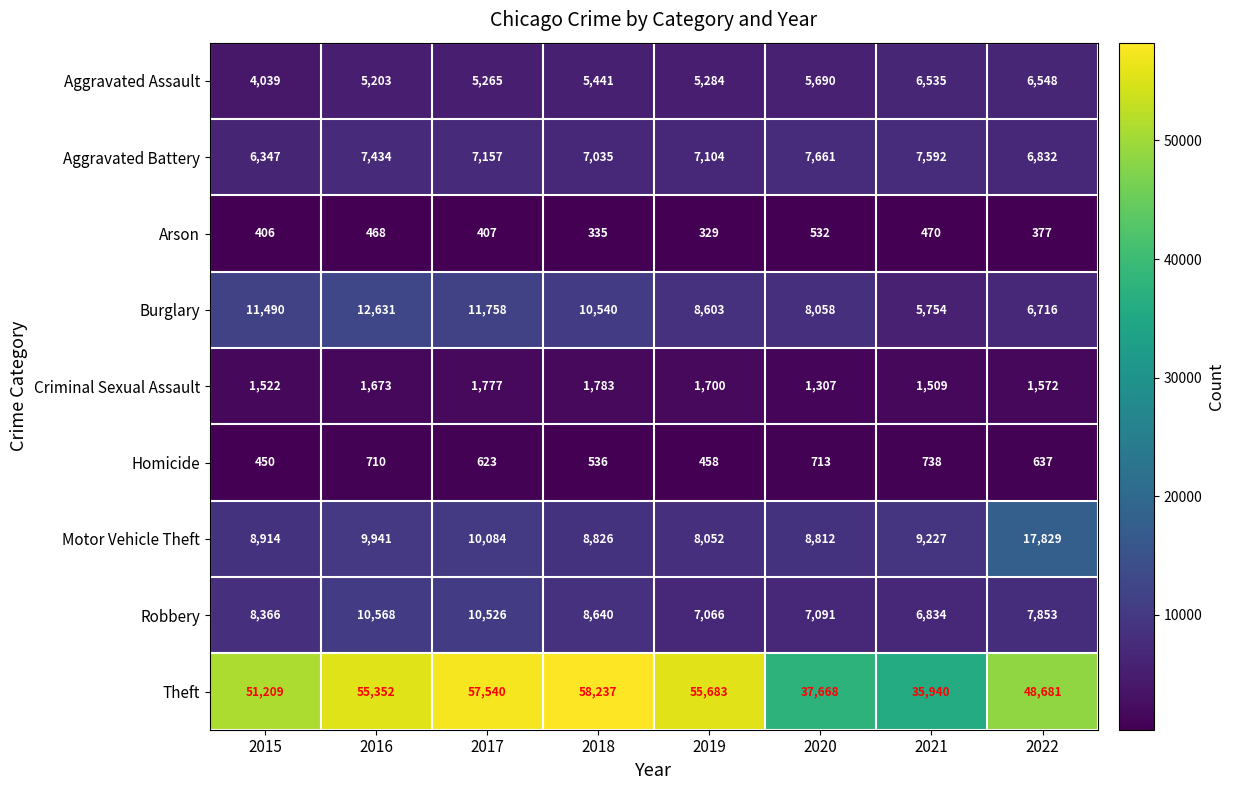

How many categories are shown in the chart?

8